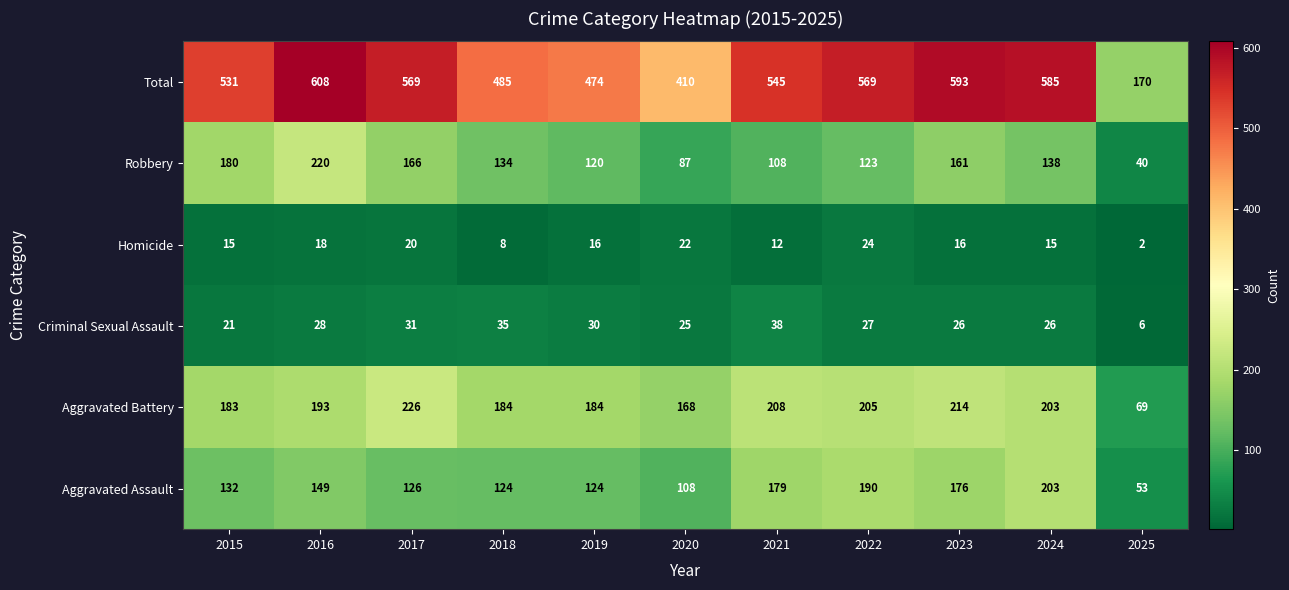

What is the greatest value displayed?

608